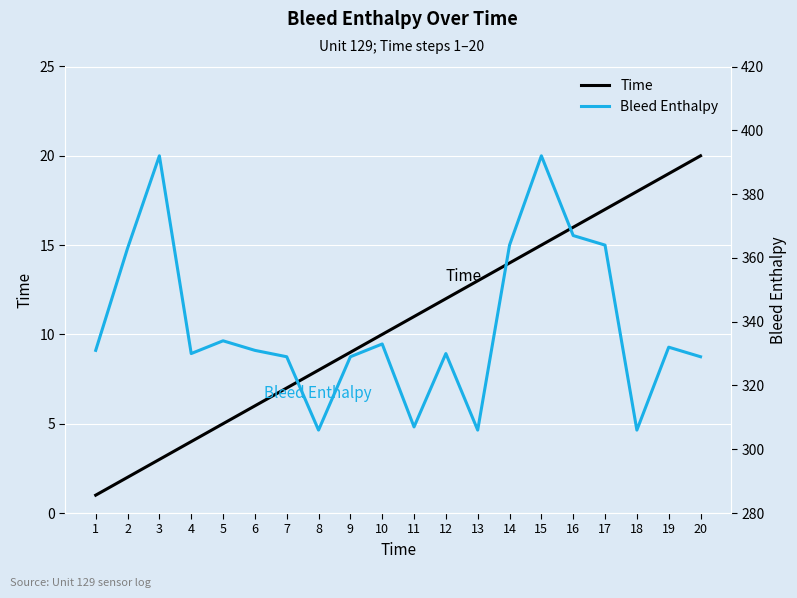

How many categories are shown in the chart?

20